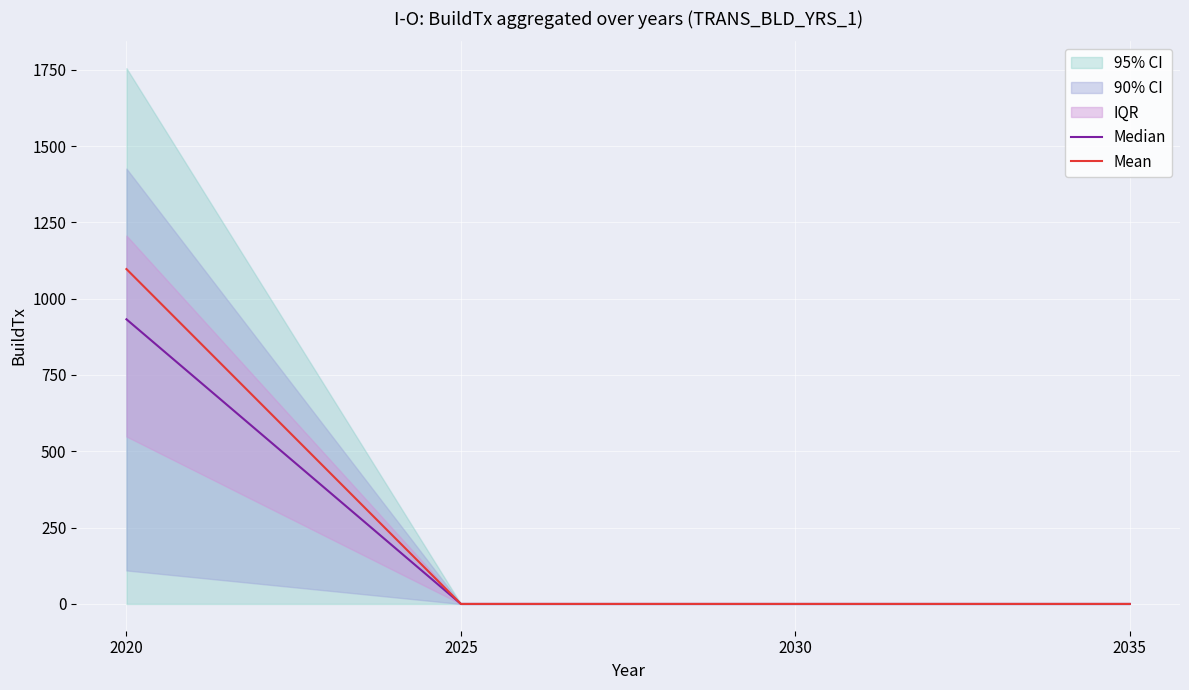

True or false: Median has more than 2 points higher than both neighbors.

False